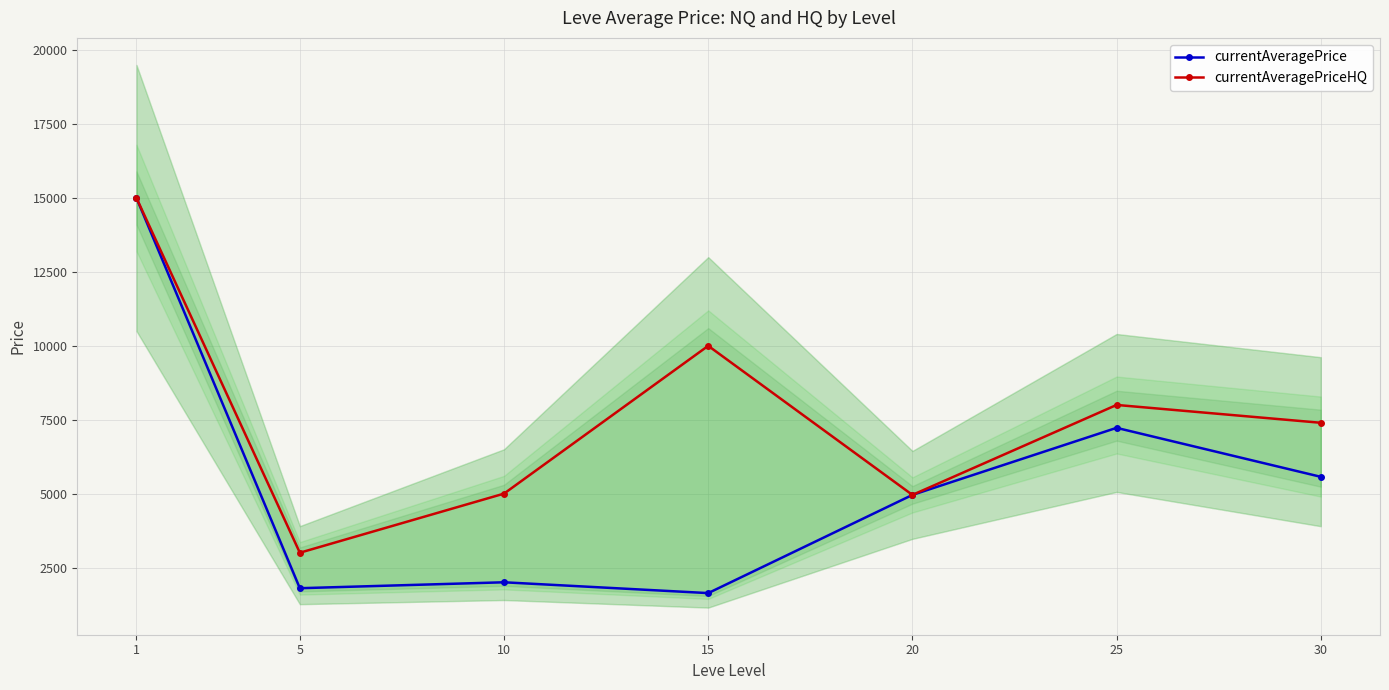

Reading left to right, what are all the values shown in this chart?

currentAveragePrice: 1=15000.0	5=1799.5	10=2000.0	15=1634.0	20=4956.0	25=7225.0	30=5568.1
currentAveragePriceHQ: 1=15000.0	5=3000.0	10=5000.0	15=10000.0	20=4956.0	25=8000.0	30=7396.2